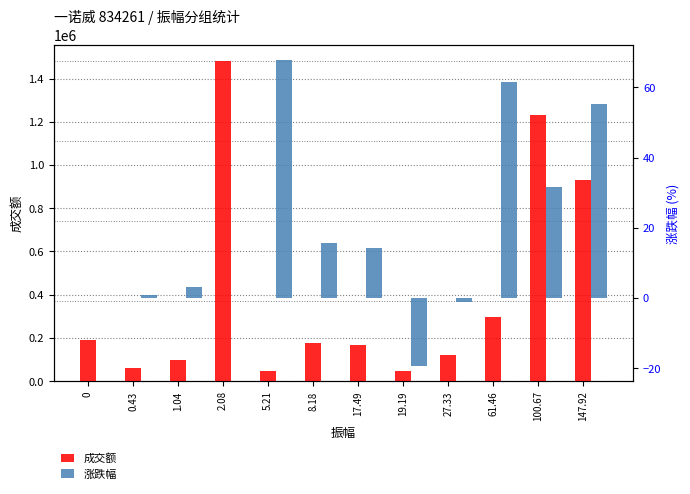

True or false: 涨跌幅 has a value of 0.0 at 2.08.

True